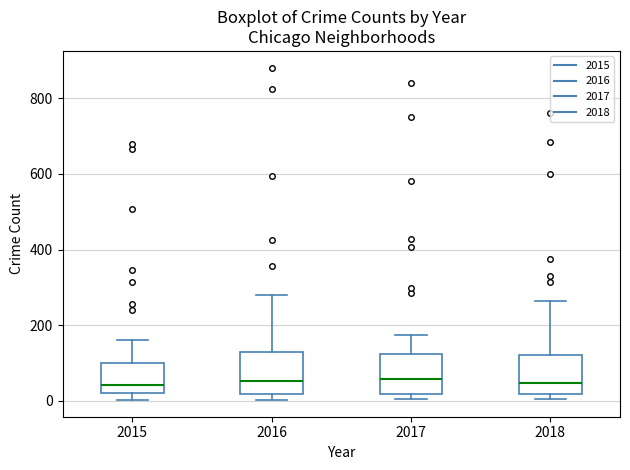

Reading left to right, read every box against the y-axis: the position of its median line, the range the box covers, and the ends of its whiskers. The values are not printed on the chart, so give them approximately, as read against the axis.

2015: median 40, box 20 to 100, whiskers 0 to 160
2016: median 60, box 20 to 120, whiskers 0 to 280
2017: median 60, box 20 to 120, whiskers 0 to 180
2018: median 40, box 20 to 120, whiskers 0 to 260